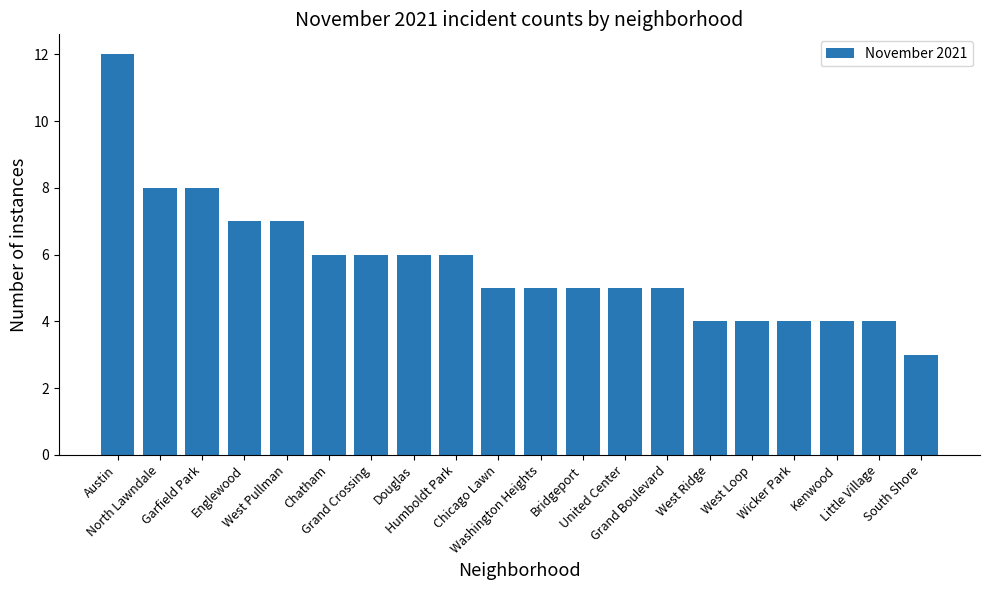

The chart shows a value of 4 at West Ridge. True or false?

True